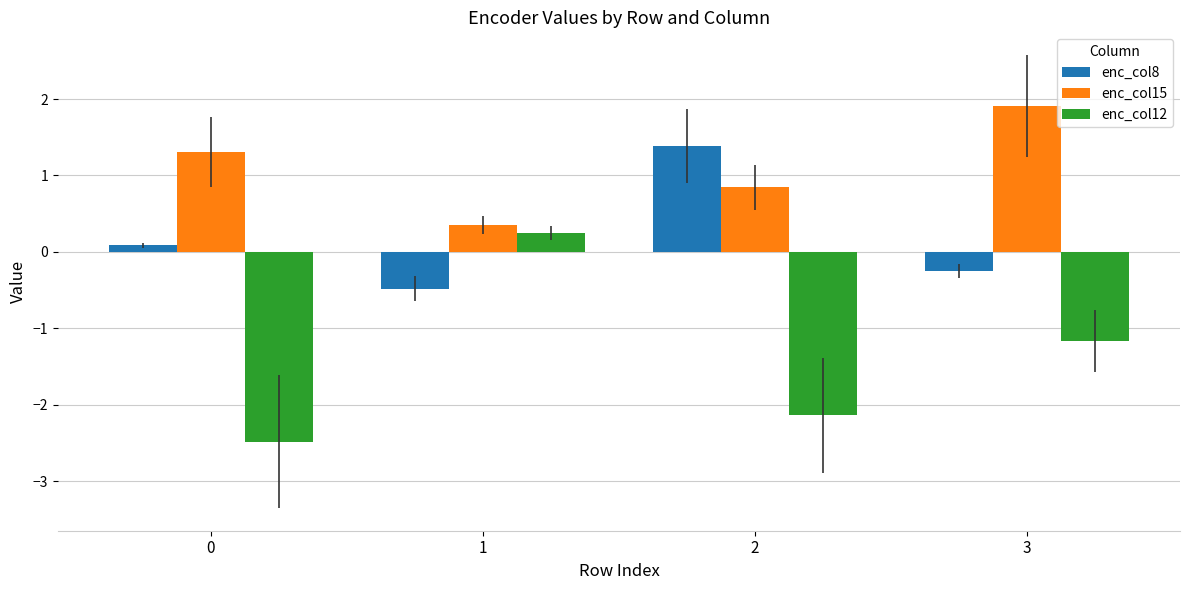

What are all the series names shown in the legend?

enc_col8, enc_col15, enc_col12